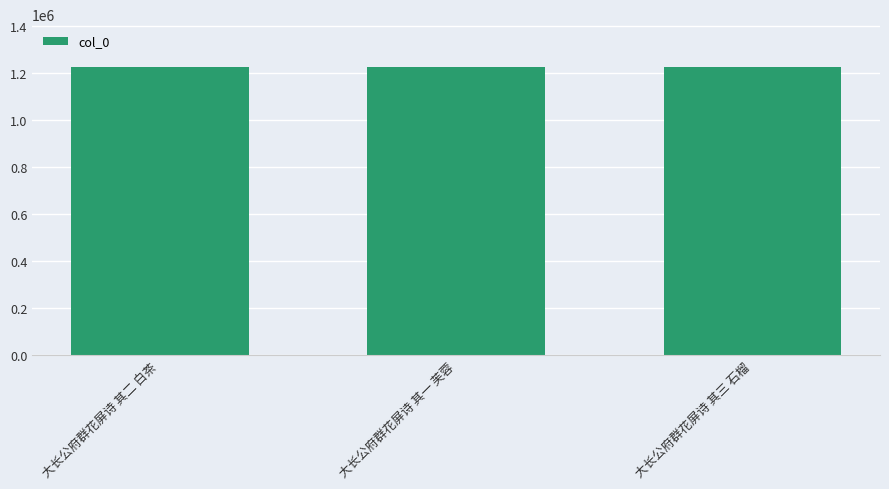

What is the average value?

1225360